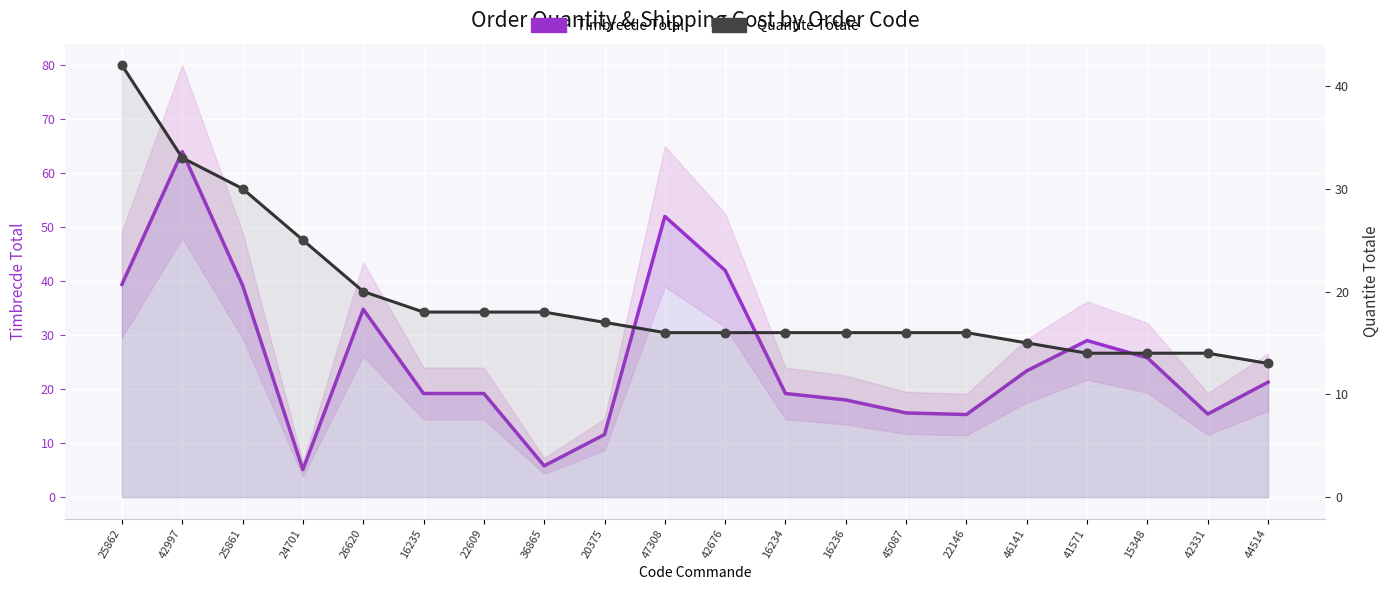

At which category is the sum across all series the highest?

42997